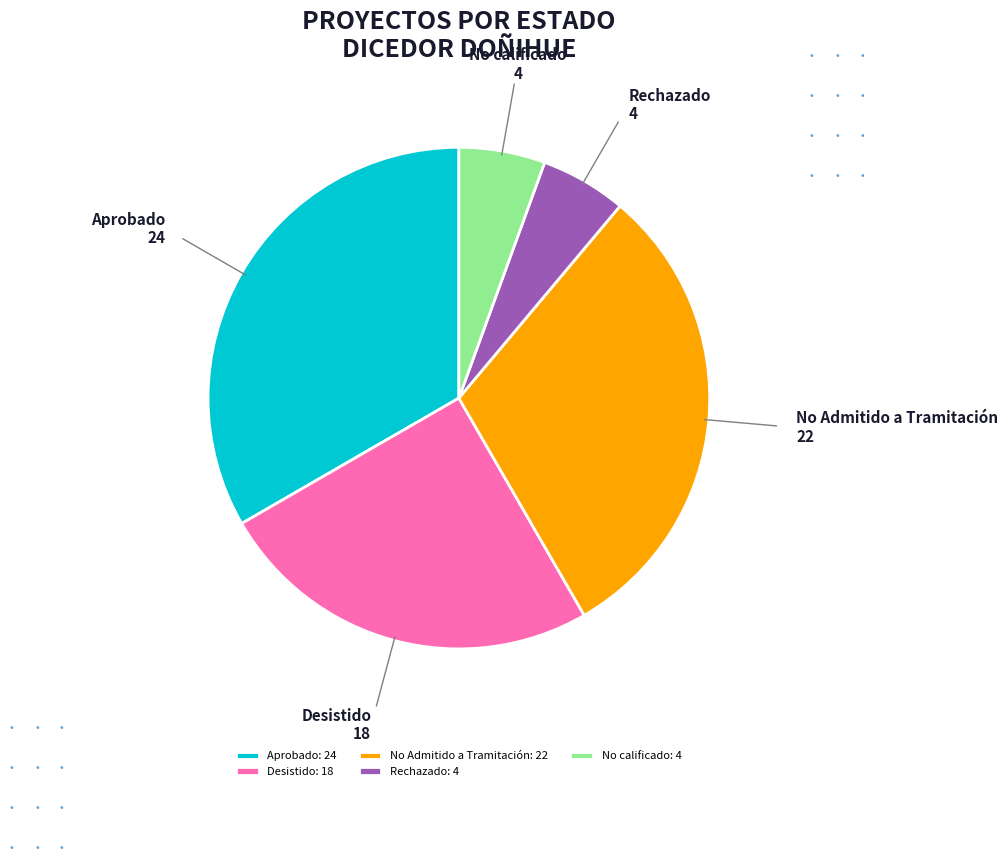

Is it true that No calificado is 17% of the pie?

False